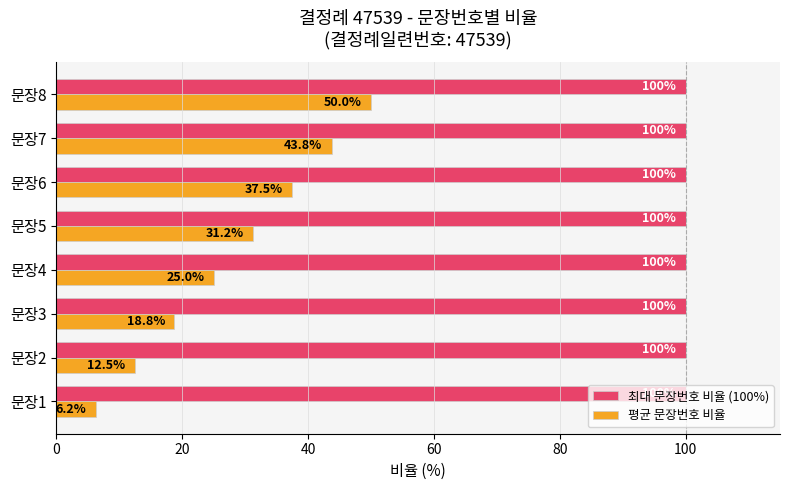

At which label is 평균 문장번호 비율 closest to 28?

문장4